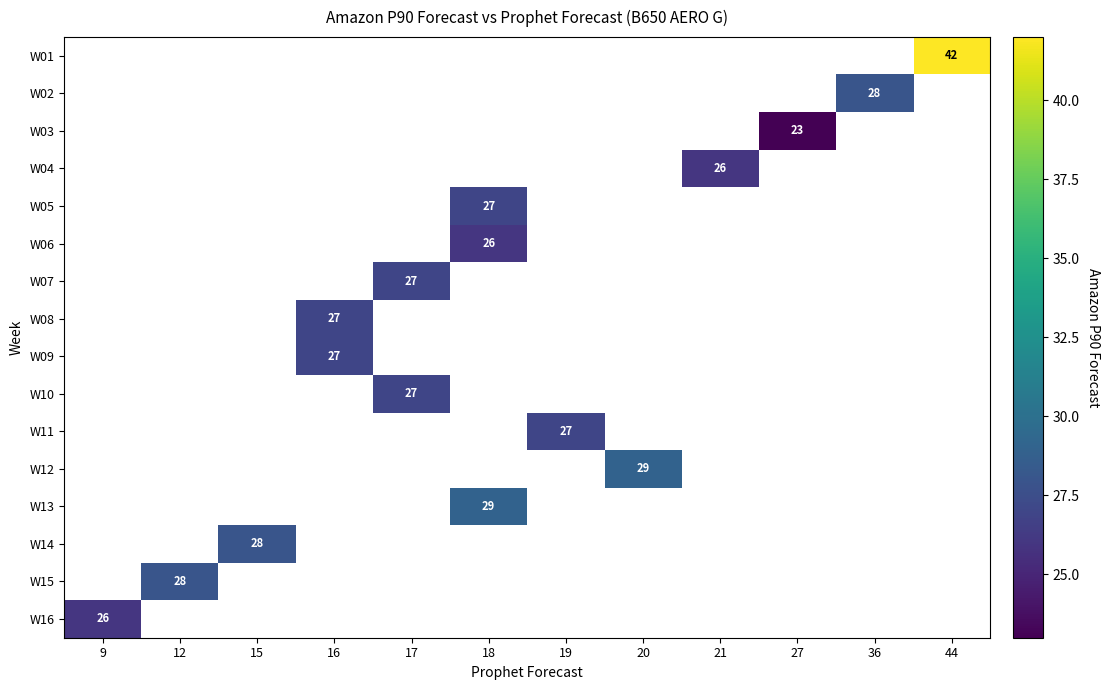

Which category has the lowest value across all series?

27